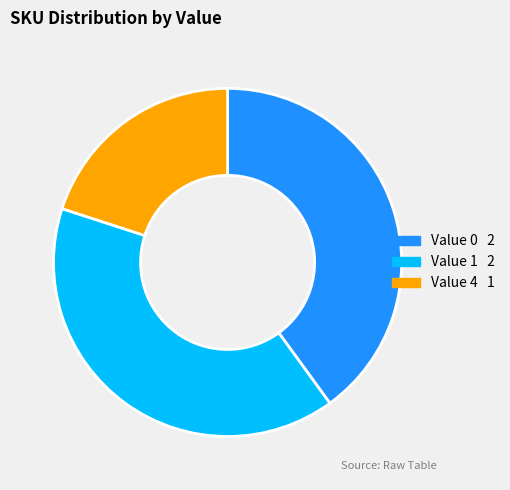

Does any single category account for the majority?

No